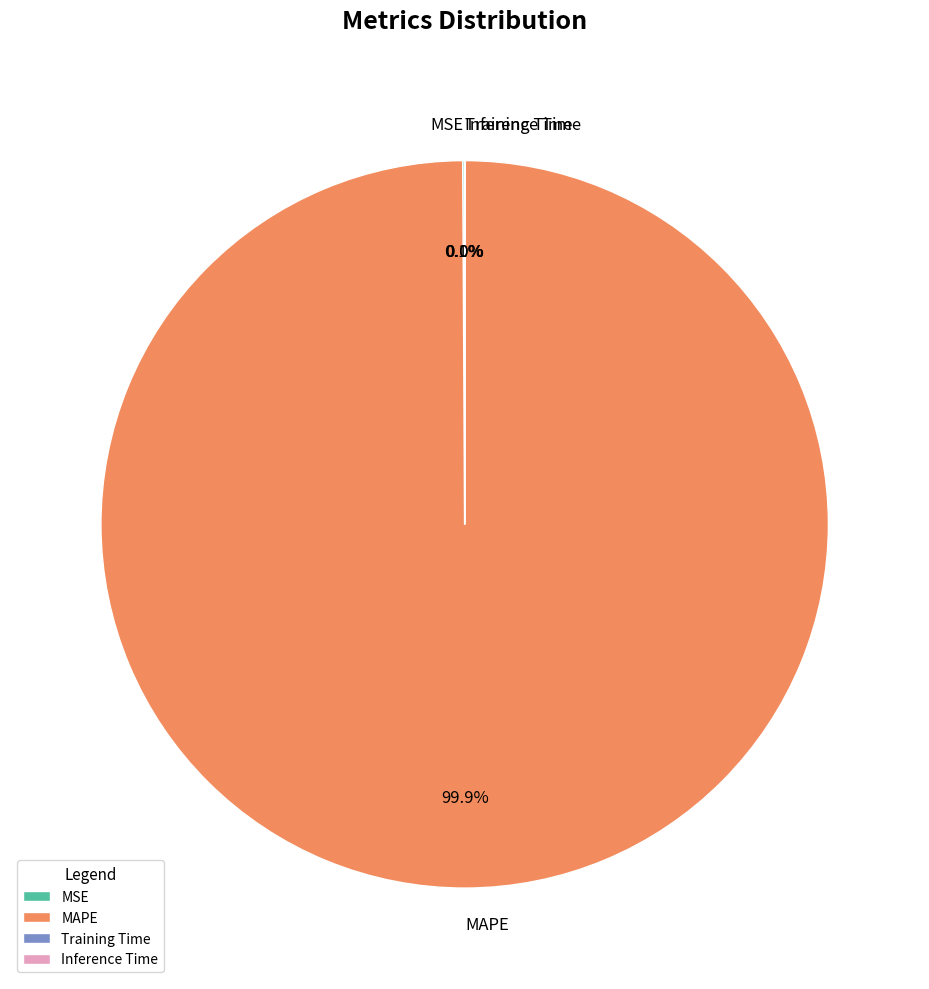

Which category has the biggest portion of the pie?

MAPE